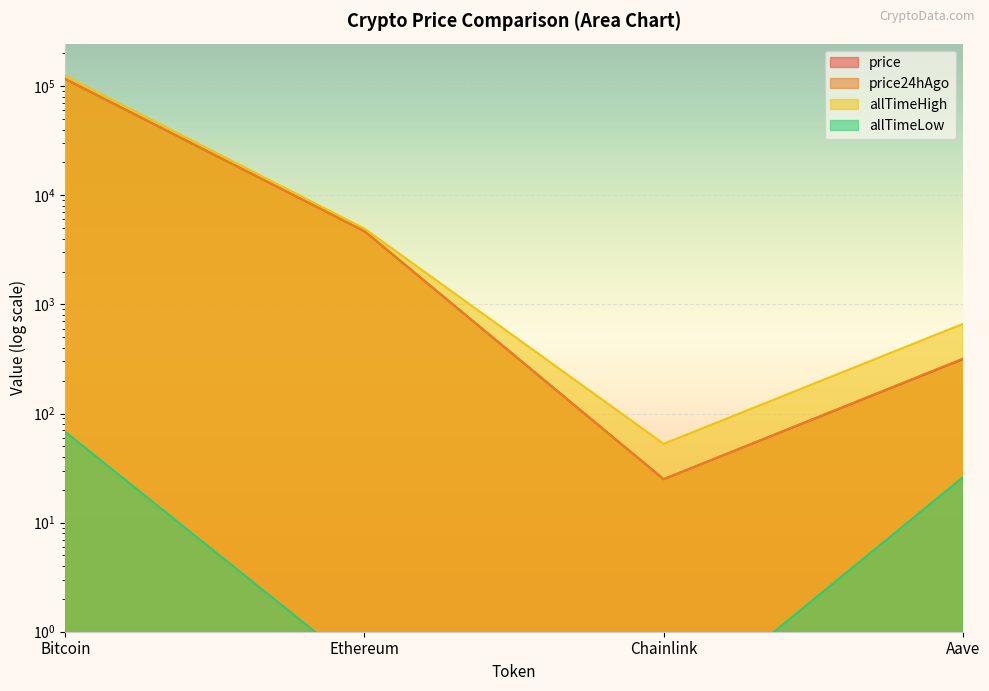

At which label does allTimeLow first exceed 26?

Bitcoin